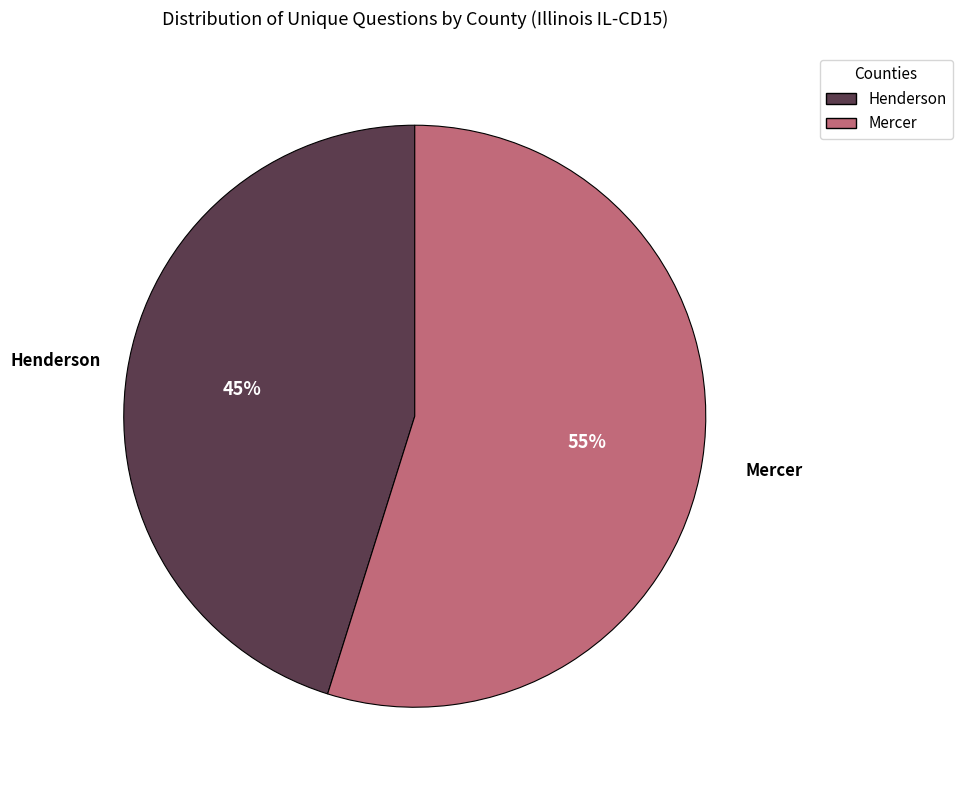

To the nearest percent, what is the difference between the largest and smallest slice percentages?

10%